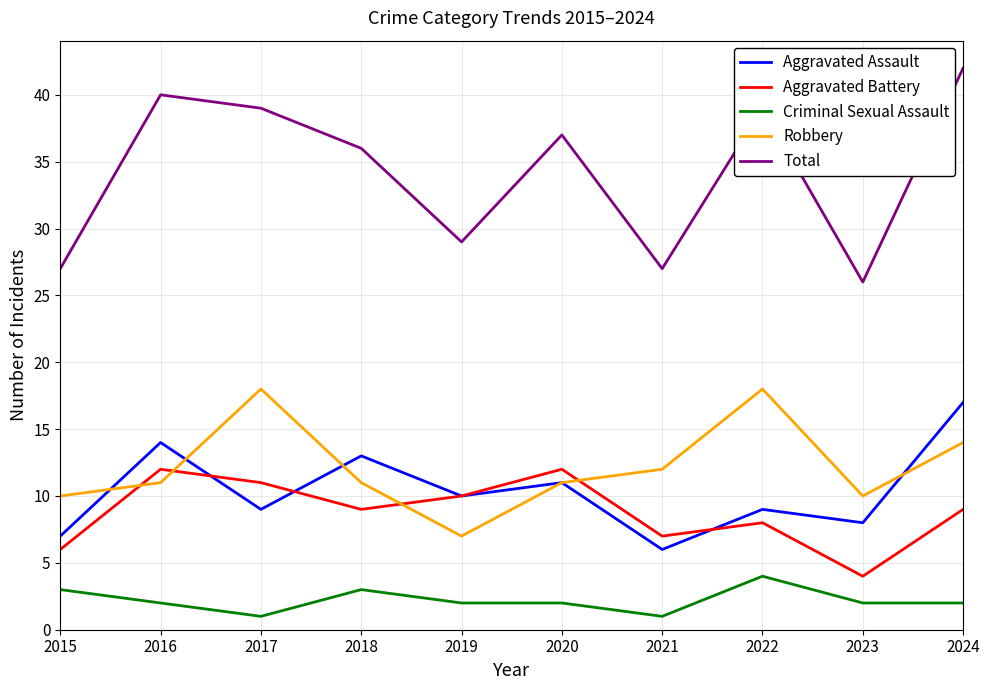

What is the average value of the Robbery series?

12